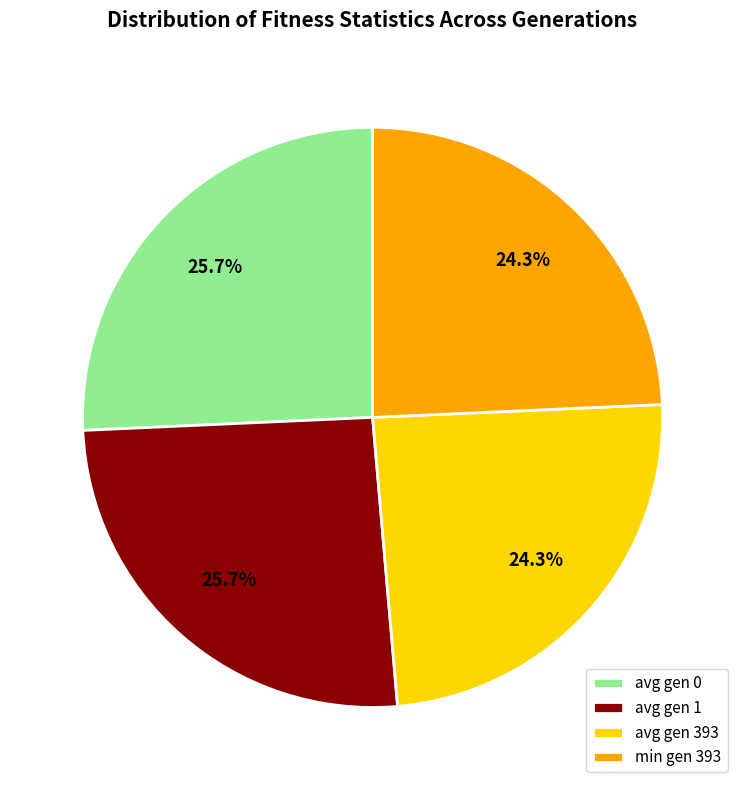

How many segments does this pie chart have?

4